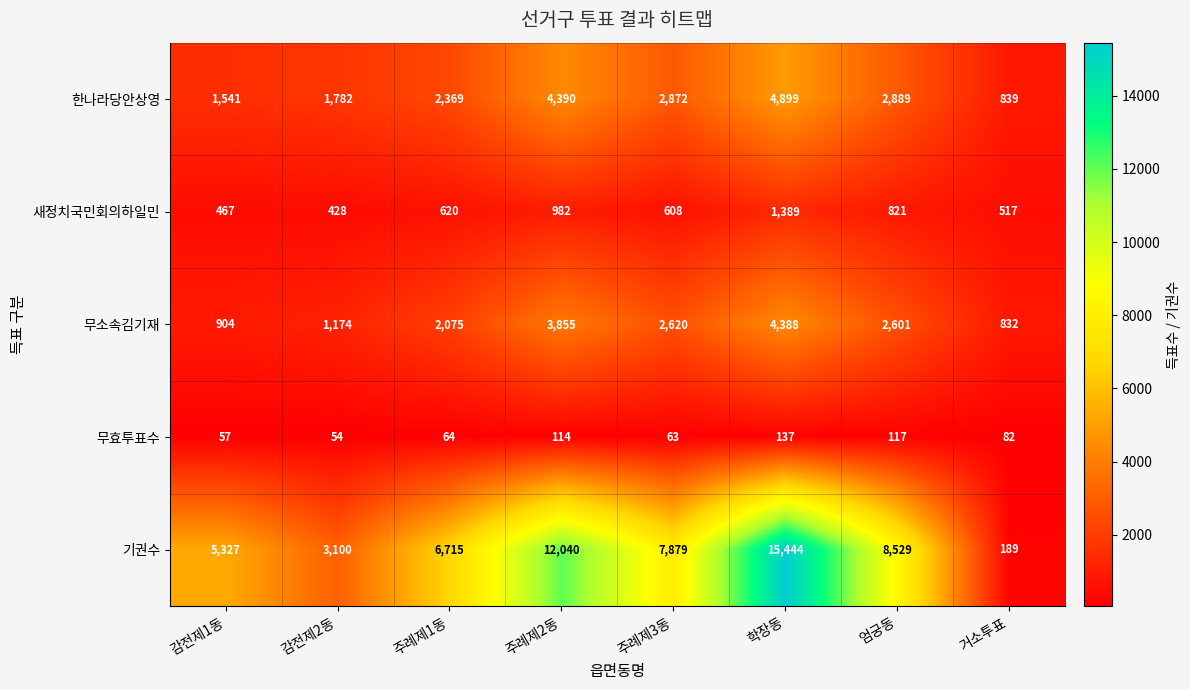

Where is 무효투표수 nearest to the value 95?

거소투표